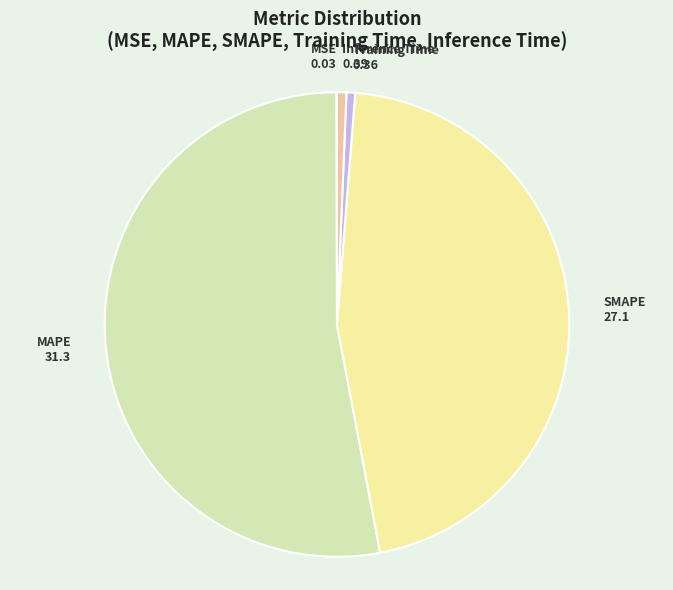

Do MAPE and SMAPE together represent more than half of the pie?

Yes